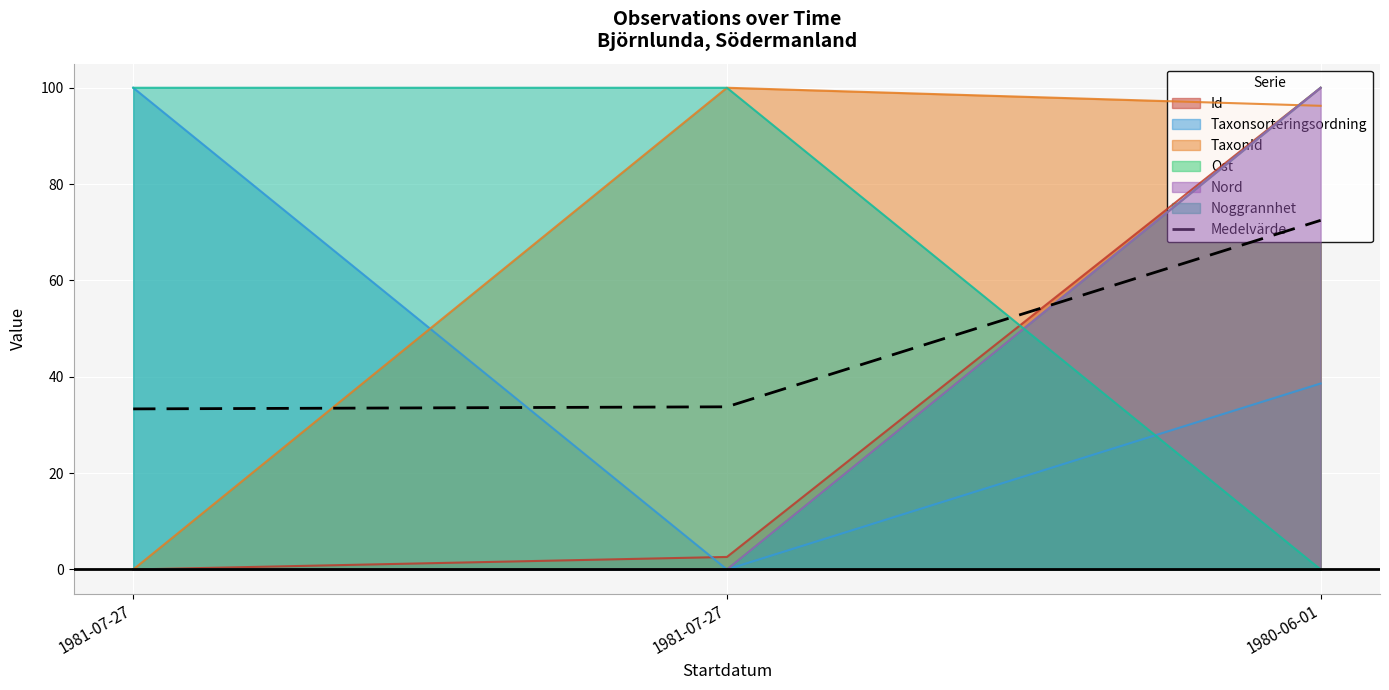

What is the sum of all values?

139.6